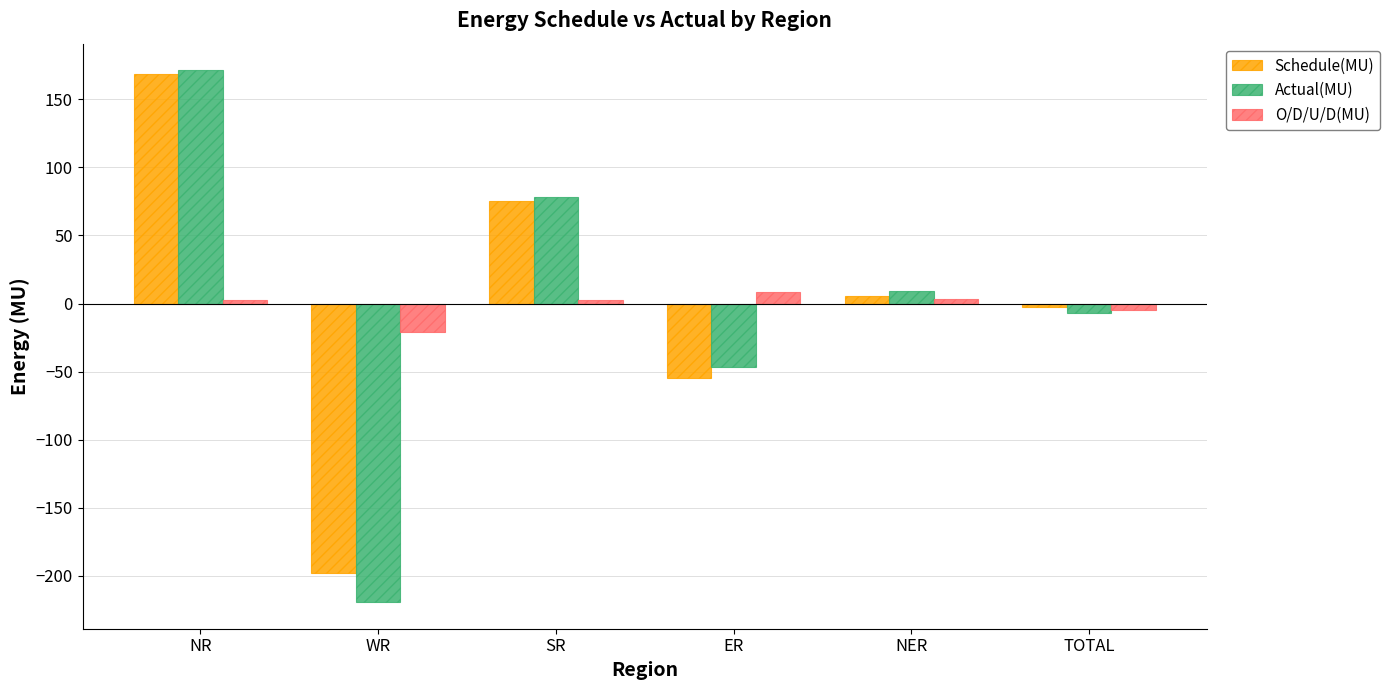

How many values in O/D/U/D(MU) are below zero?

2